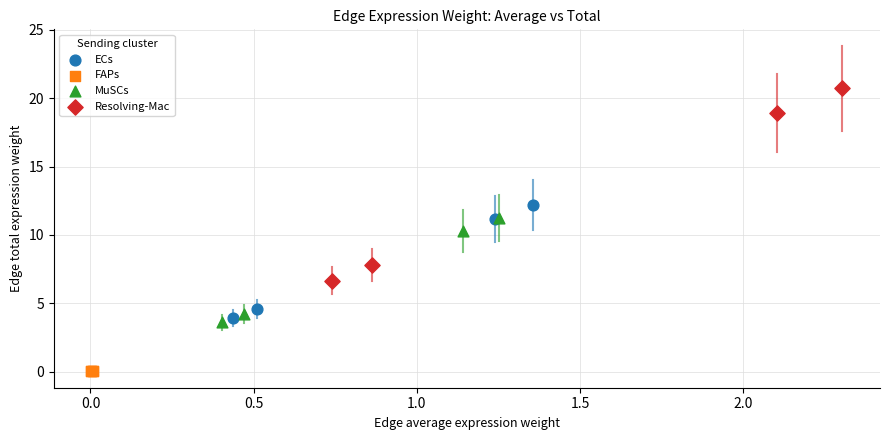

Which series has the widest spread of Y values?

Resolving-Mac